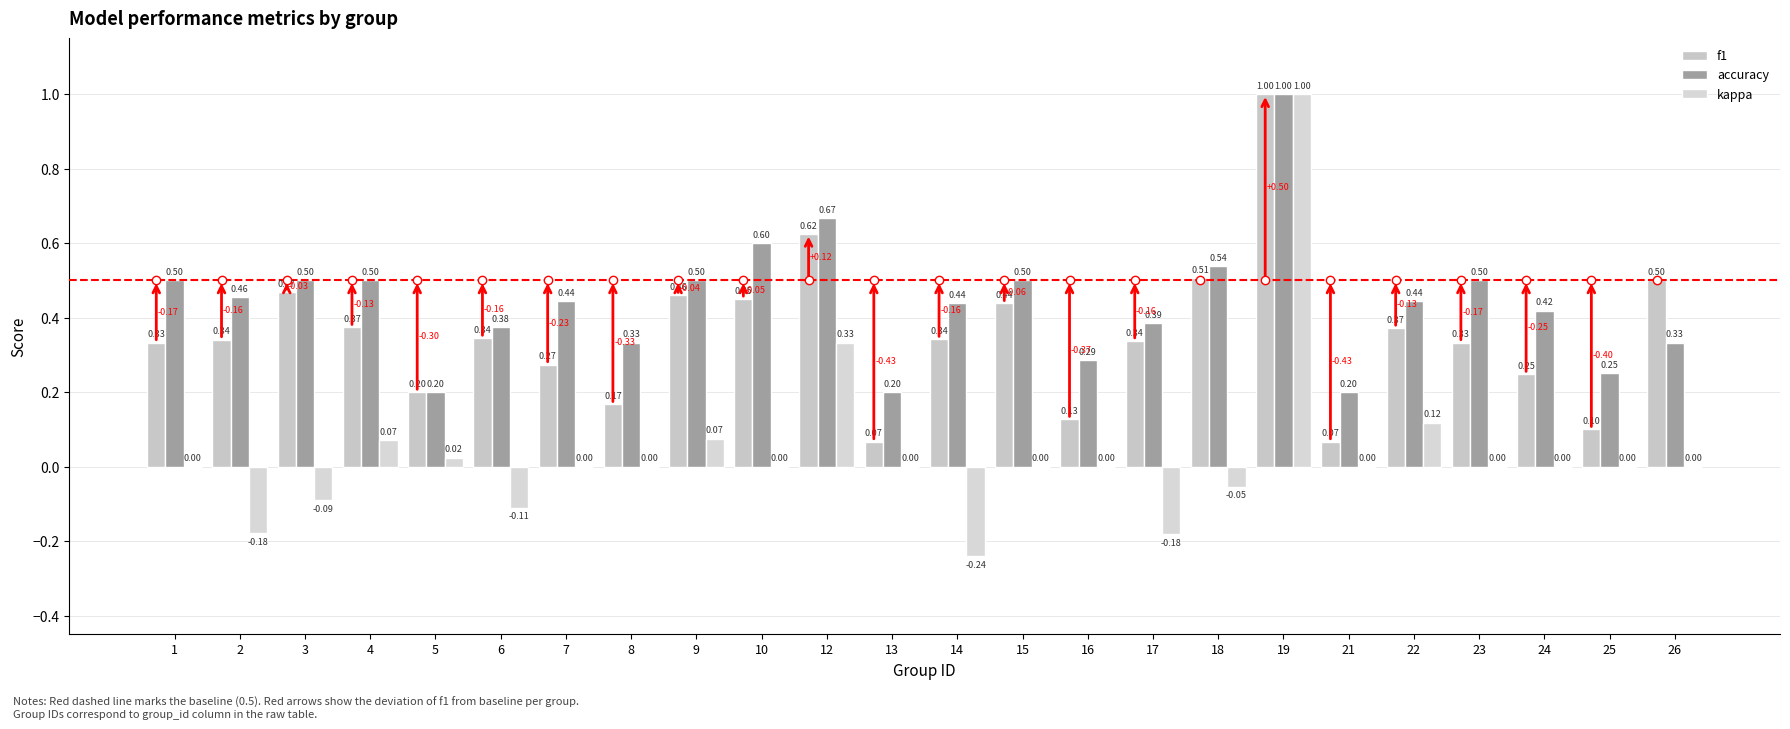

Reading right to left, transcribe all the data shown in this chart.

f1: 26=0.5	25=0.1	24=0.2	23=0.3	22=0.4	21=0.1	19=1.0	18=0.5	17=0.3	16=0.1	15=0.4	14=0.3	13=0.1	12=0.6	10=0.5	9=0.5	8=0.2	7=0.3	6=0.3	5=0.2	4=0.4	3=0.5	2=0.3	1=0.3
accuracy: 26=0.3	25=0.2	24=0.4	23=0.5	22=0.4	21=0.2	19=1.0	18=0.5	17=0.4	16=0.3	15=0.5	14=0.4	13=0.2	12=0.7	10=0.6	9=0.5	8=0.3	7=0.4	6=0.4	5=0.2	4=0.5	3=0.5	2=0.5	1=0.5
kappa: 26=0.0	25=0.0	24=0.0	23=0.0	22=0.1	21=0.0	19=1.0	18=-0.1	17=-0.2	16=0.0	15=0.0	14=-0.2	13=0.0	12=0.3	10=0.0	9=0.1	8=0.0	7=0.0	6=-0.1	5=0.0	4=0.1	3=-0.1	2=-0.2	1=0.0